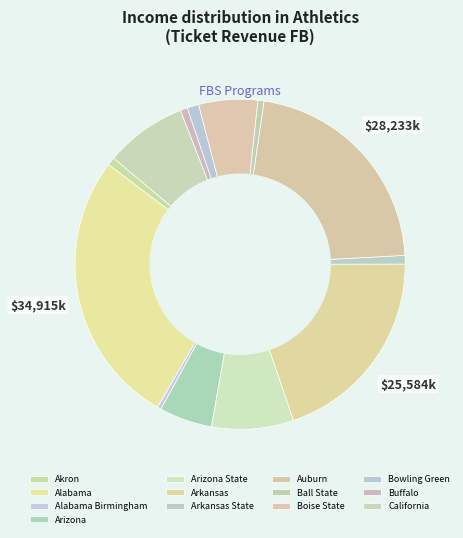

How many segments does this pie chart have?

13